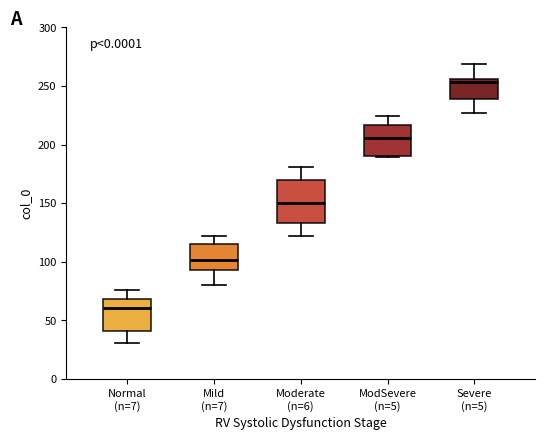

Which box is the tallest, from its lower edge to its upper edge?

Moderate (n=6)